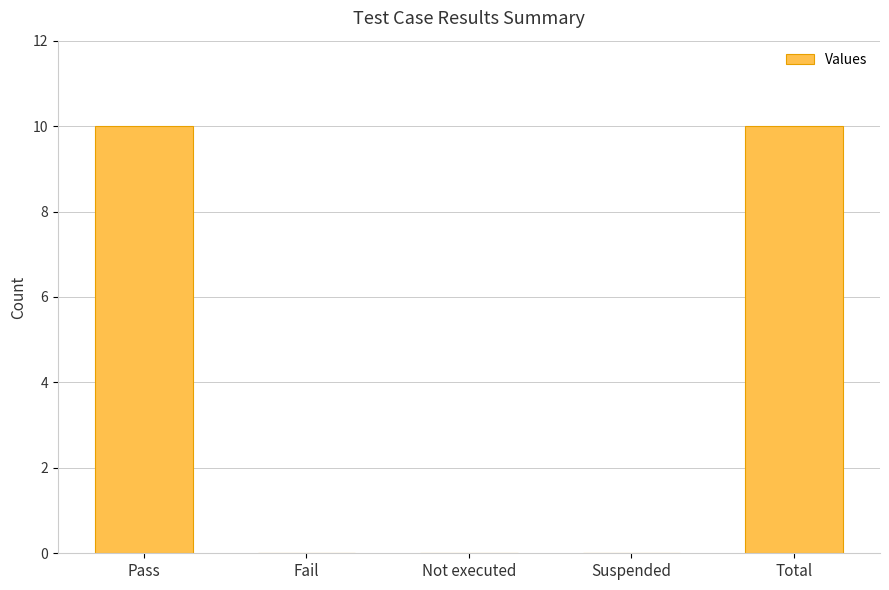

Is it true that the value at Total is 17?

False